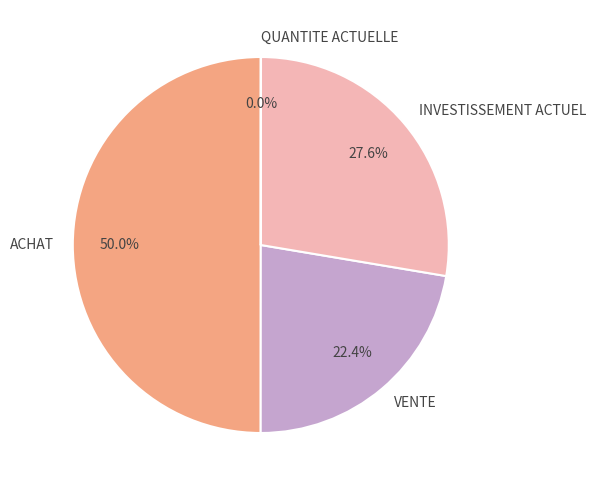

What percentage is the ACHAT slice, to the nearest percent?

50%